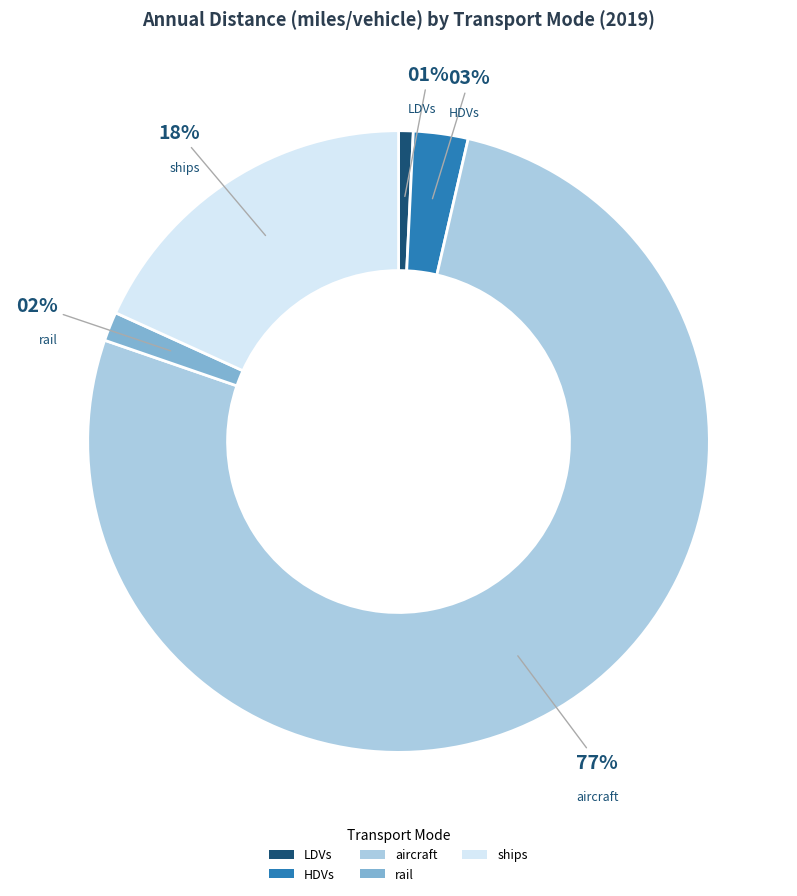

What is the smallest slice in the pie chart?

LDVs